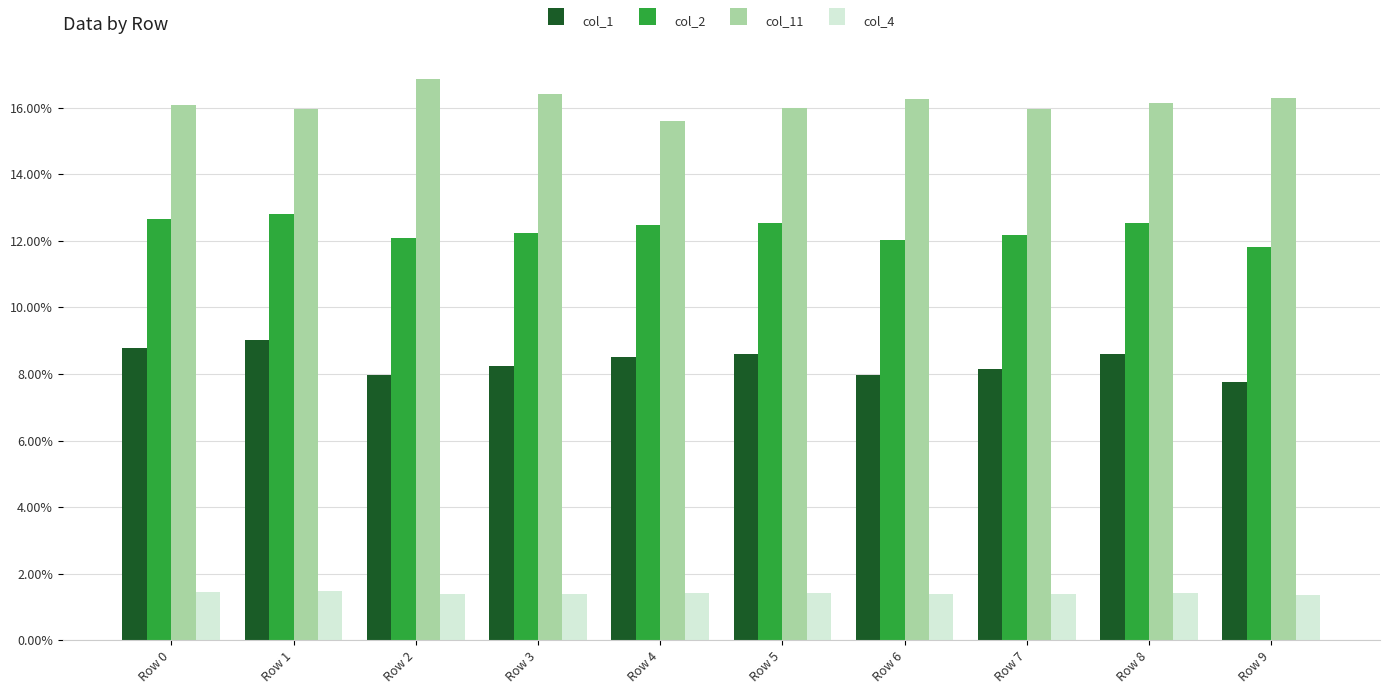

Which series changed the most between Row 2 and Row 6?

col_11